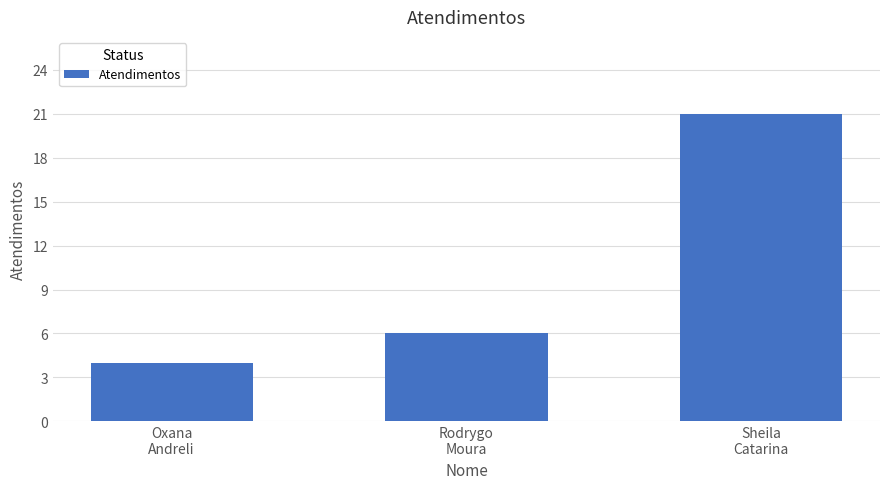

Reading left to right, transcribe all the data shown in this chart.

4	6	21